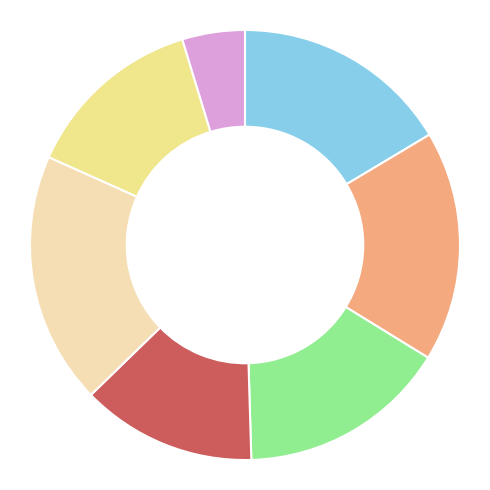

Is there any slice that represents more than half of the pie?

No